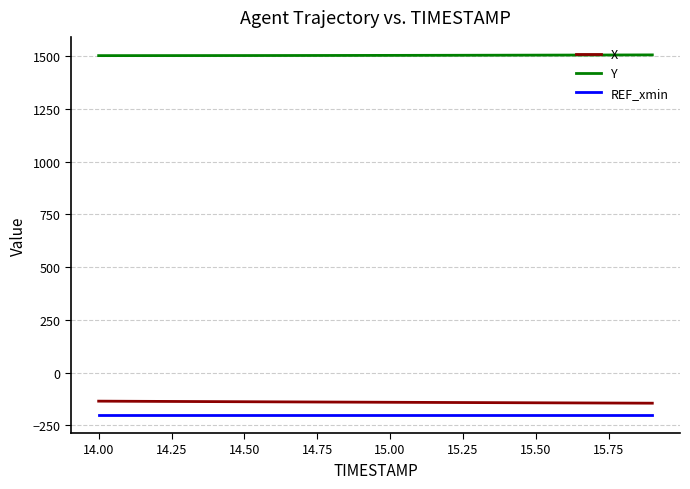

True or false: X and REF_xmin intersect in this chart.

False